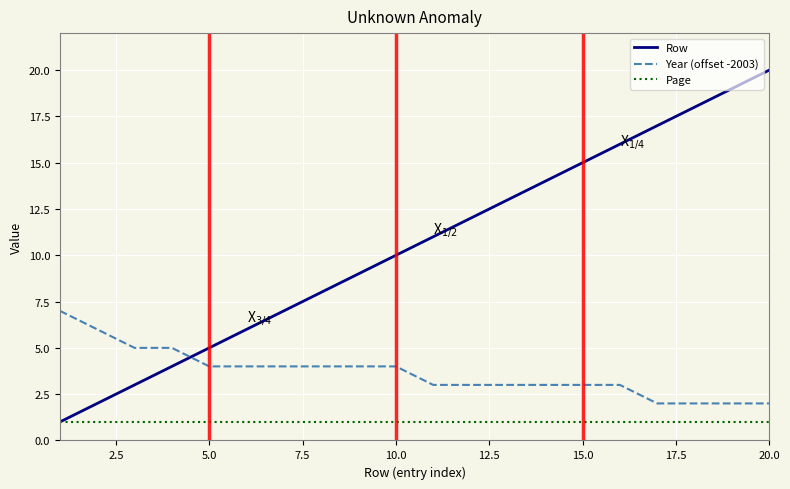

What is the maximum value shown in the chart?

20